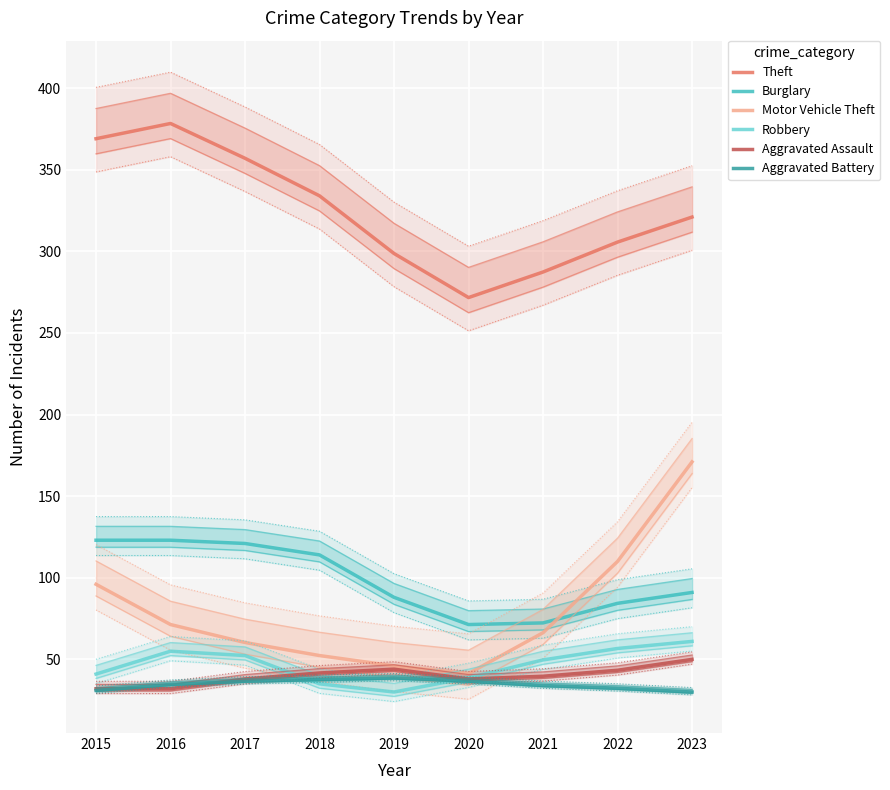

True or false: Aggravated Battery has more than 1 points higher than both neighbors.

False